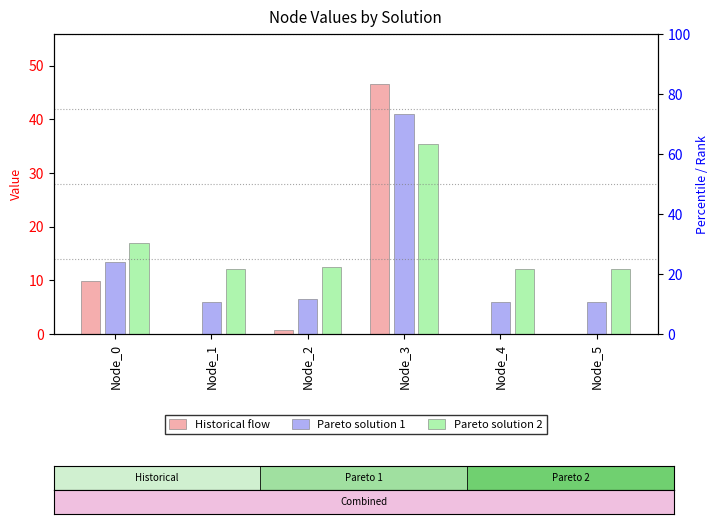

Is the value of Pareto solution 2 at Node_0 greater than the value of Historical flow at Node_5?

Yes